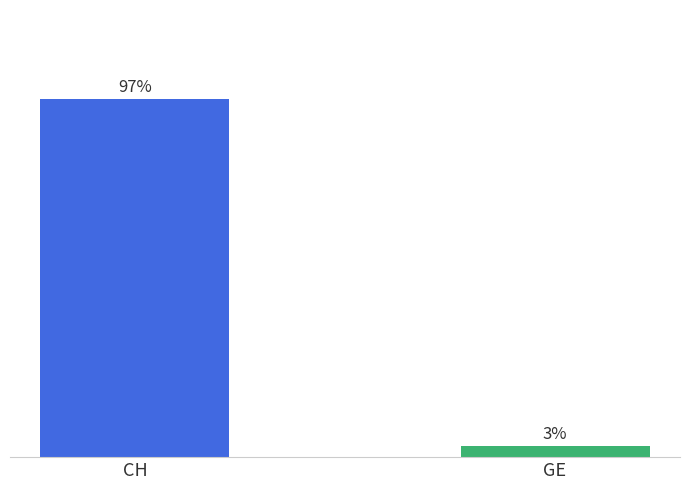

Between GE and CH, which is larger?

CH